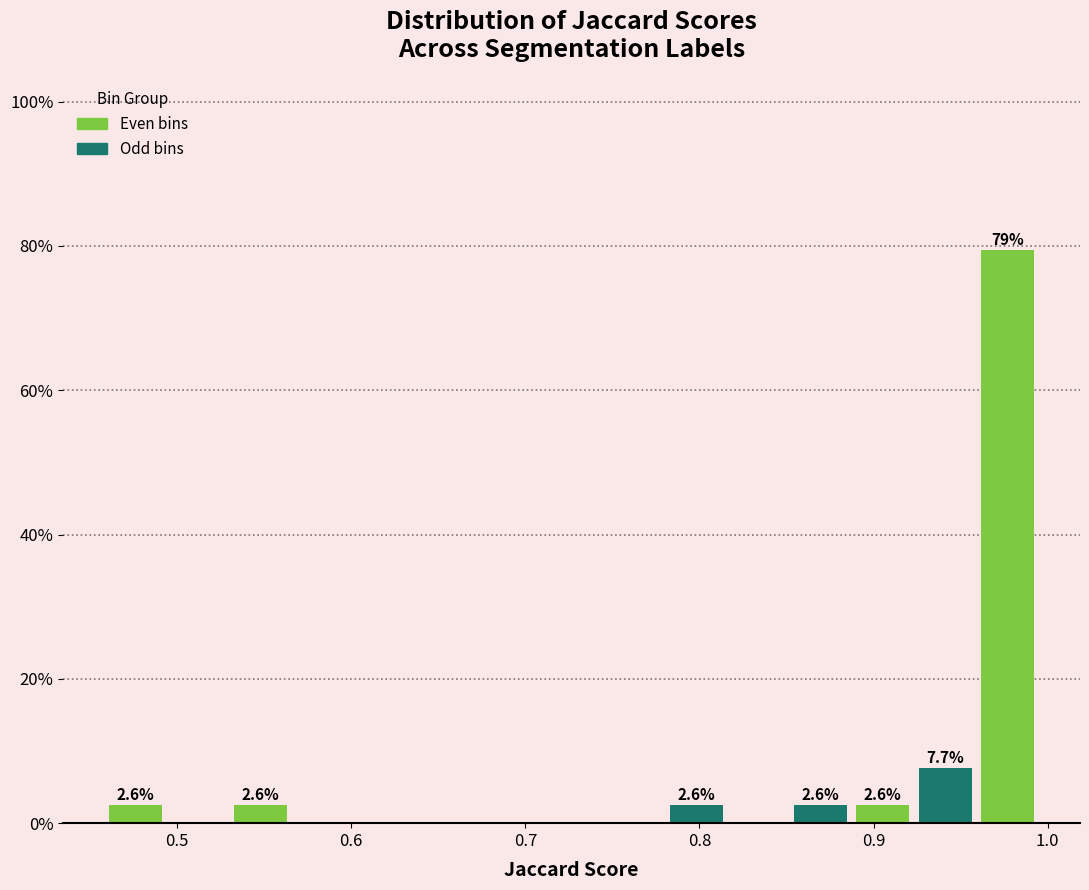

Around what value on the x-axis is the tallest bar? Give the approximate position of its centre, as read against the axis.

0.98